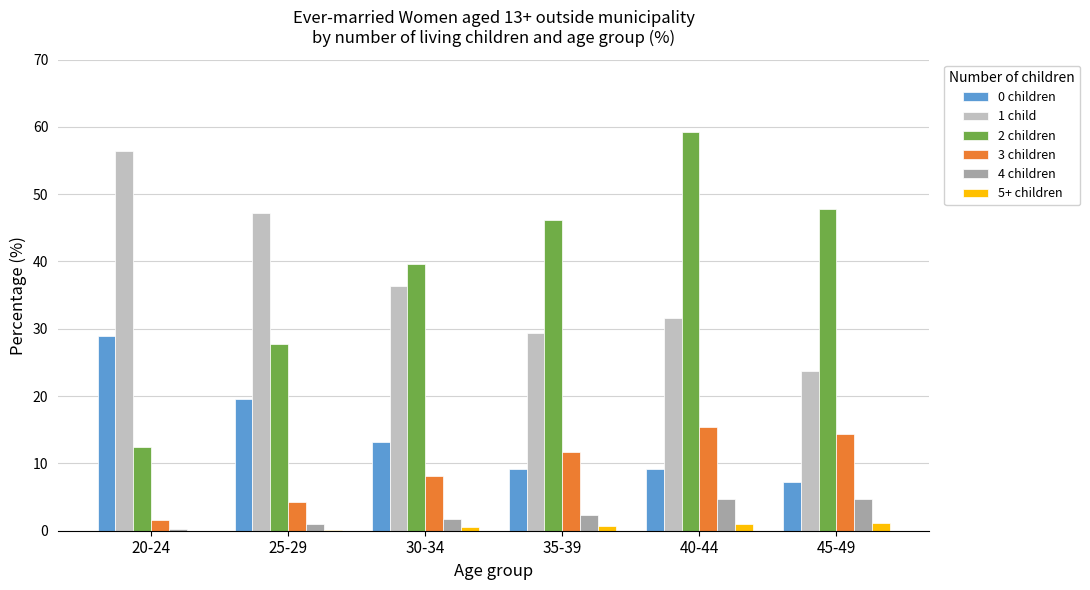

What is the sum of all 5+ children values?

3.6